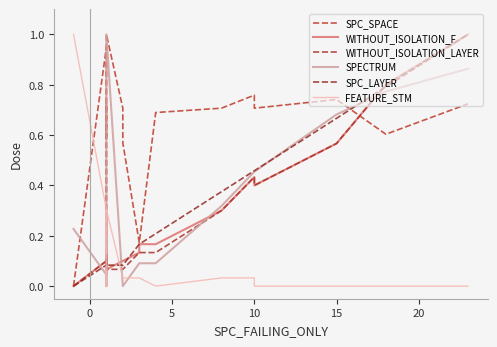

Which has a higher value, 17 or 20?

17